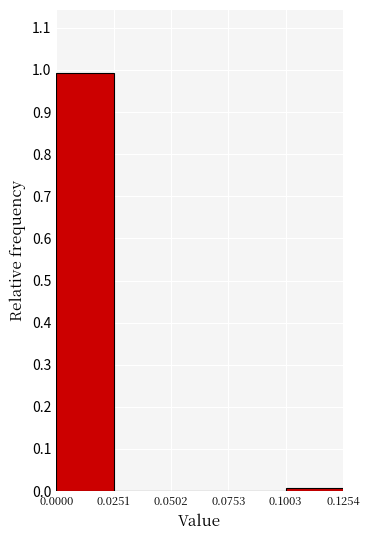

How tall is the bar that spans 0.0000 to 0.0251 on the x-axis? The values are not printed on the chart, so give them approximately, as read against the axis.

0.99